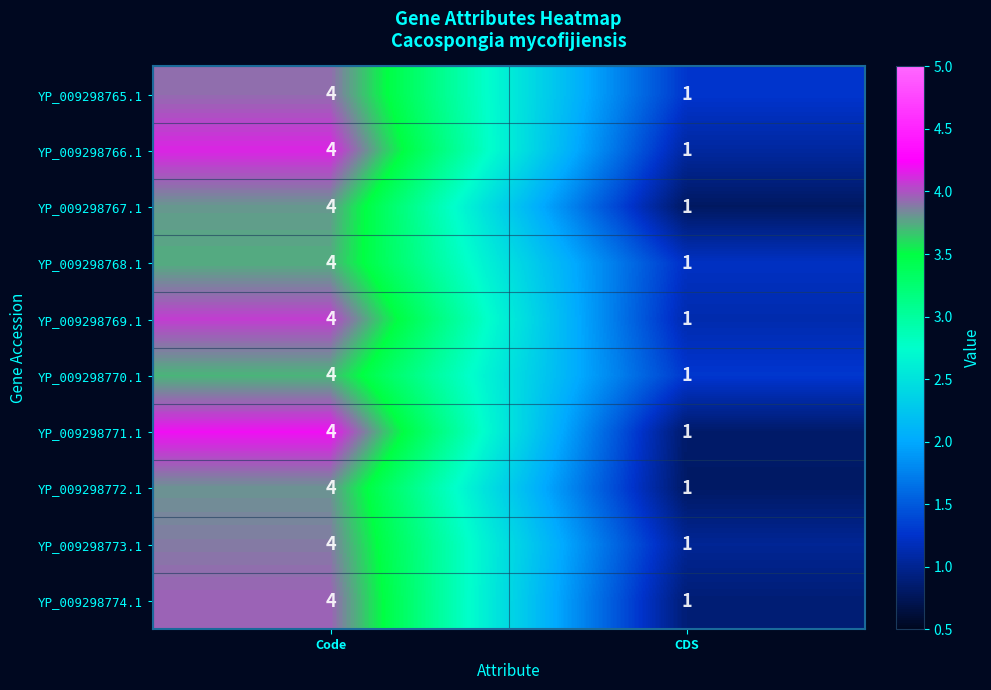

What is the sum of all YP_009298772.1 values?

5